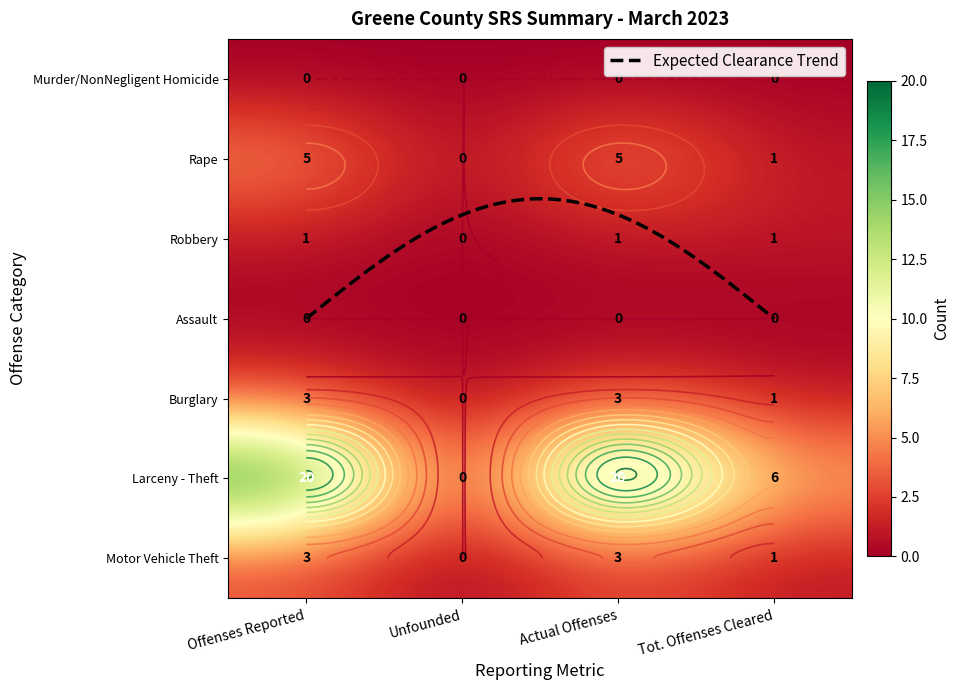

At which label is Robbery closest to 0?

Unfounded